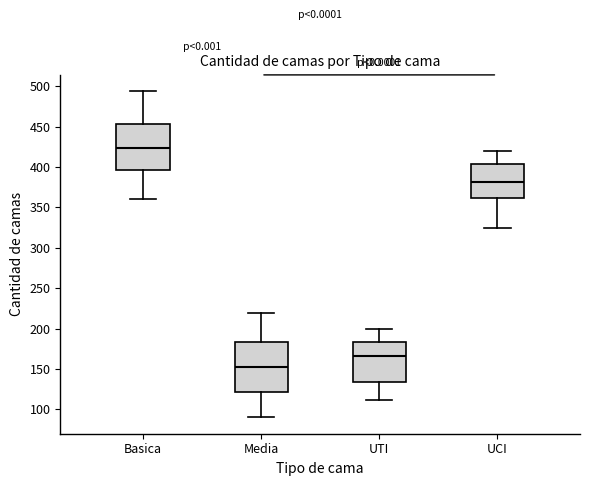

Reading left to right, transcribe this box plot: for each box, give where its median line is, the range the box spans, and where its two whiskers end, as read against the y-axis. The values are not printed on the chart, so give them approximately, as read against the axis.

Basica: median 425, box 395 to 455, whiskers 360 to 495
Media: median 155, box 120 to 185, whiskers 90 to 220
UTI: median 165, box 135 to 185, whiskers 110 to 200
UCI: median 380, box 360 to 405, whiskers 325 to 420